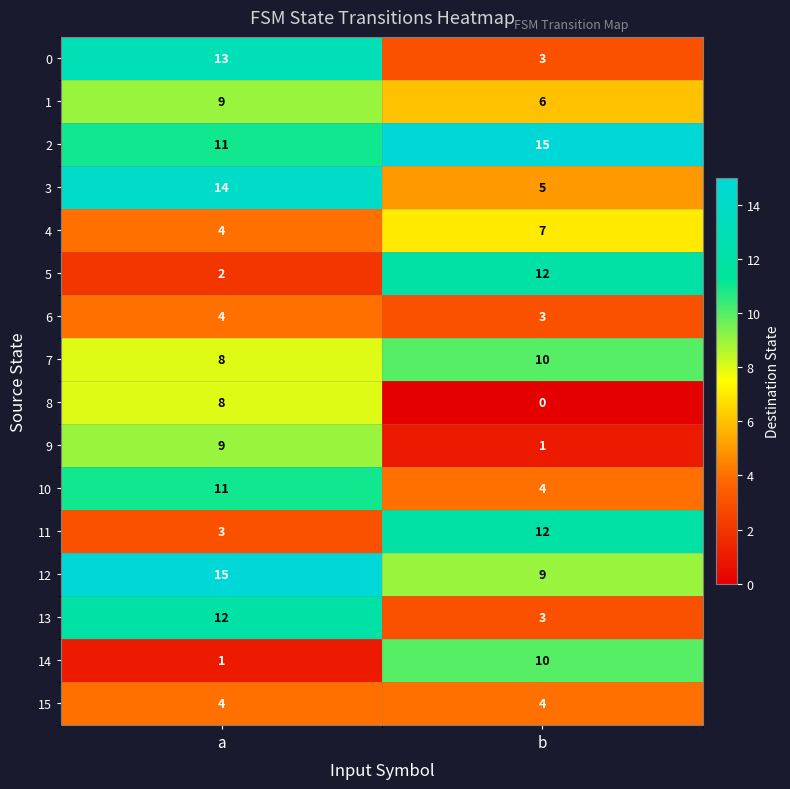

List the labels in order of 9 value, largest first.

a, b